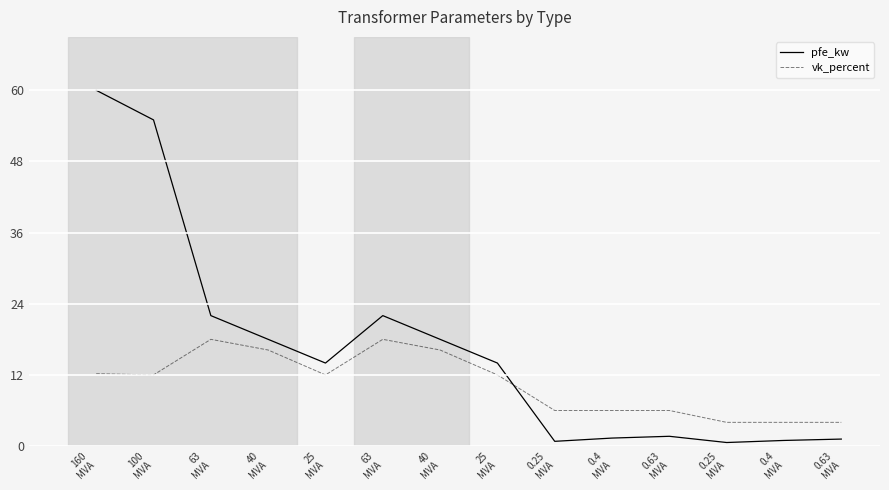

Does the chart display data point markers on the line(s)?

No